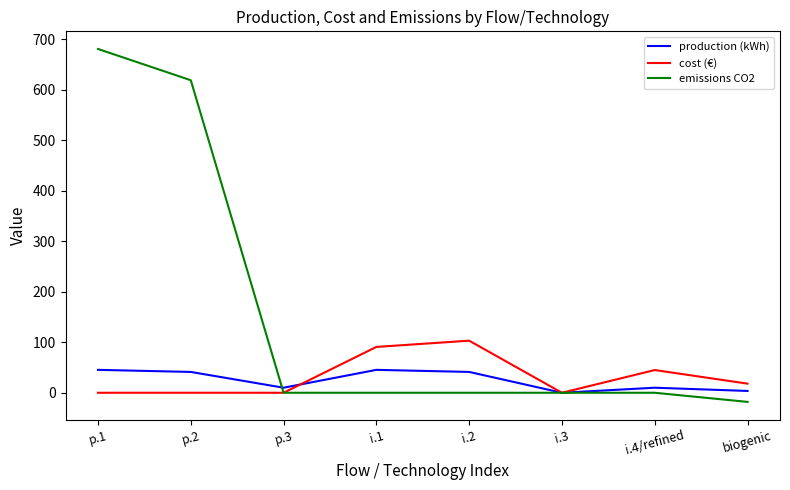

How many lines are shown in the chart?

3